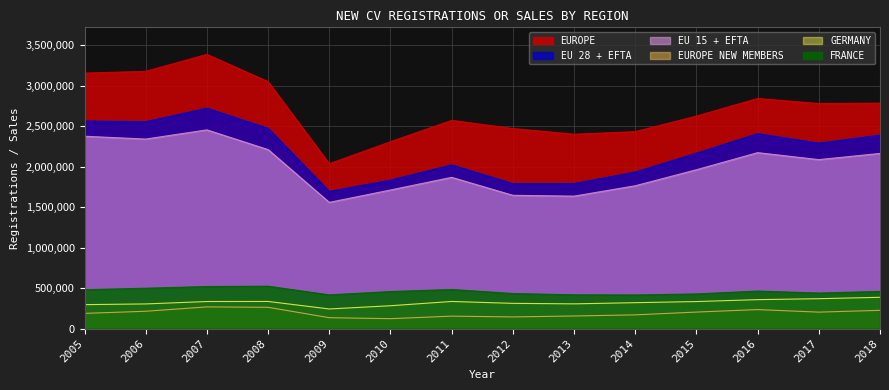

Which label corresponds to the largest value in the chart?

2007